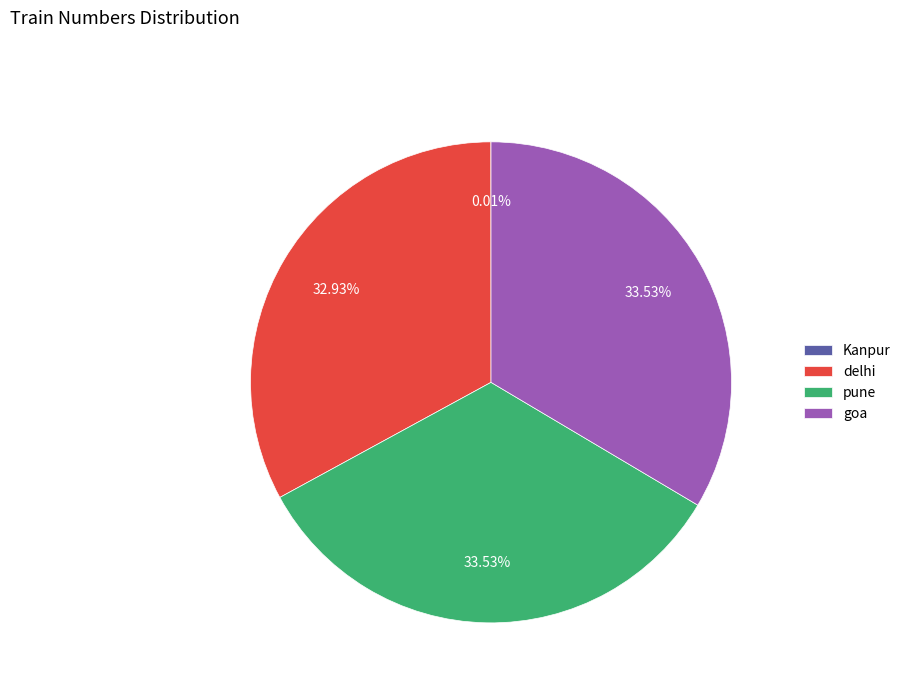

Approximately how many times larger is the value at goa compared to delhi?

1.0